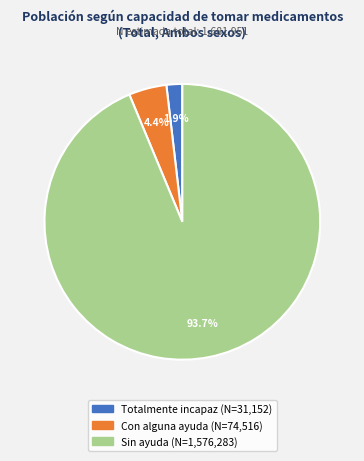

How much of the chart is everything except Sin ayuda?

6.3%